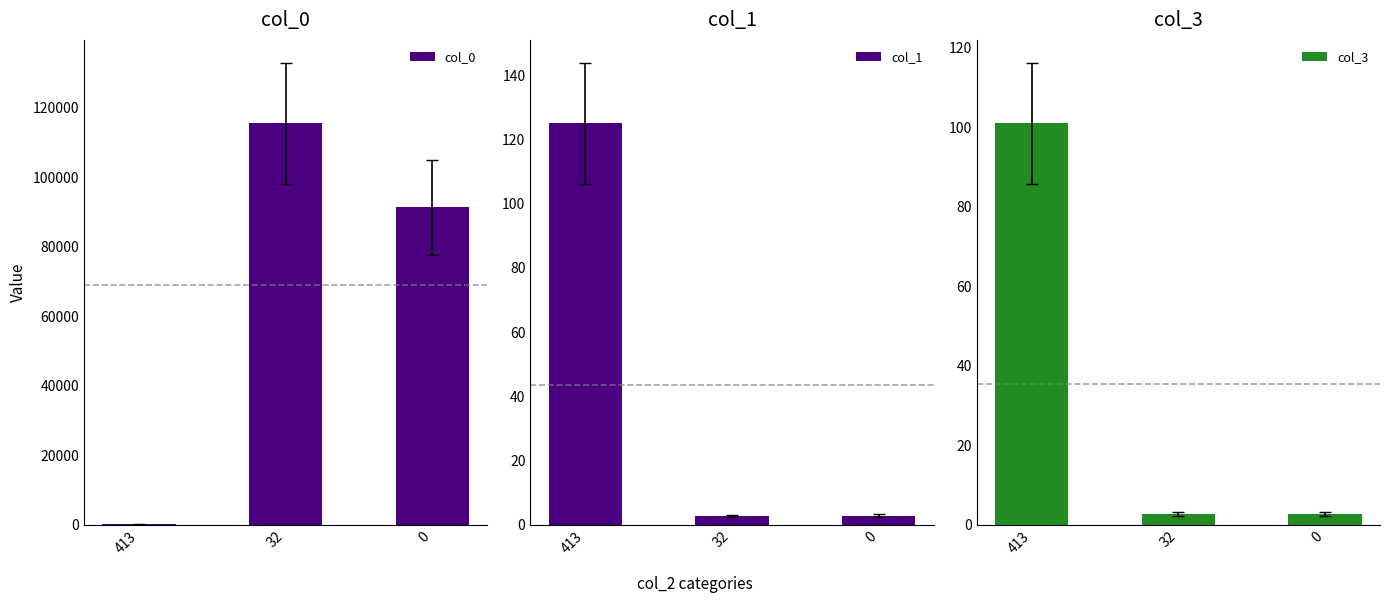

Which series has the largest total across all categories?

col_0